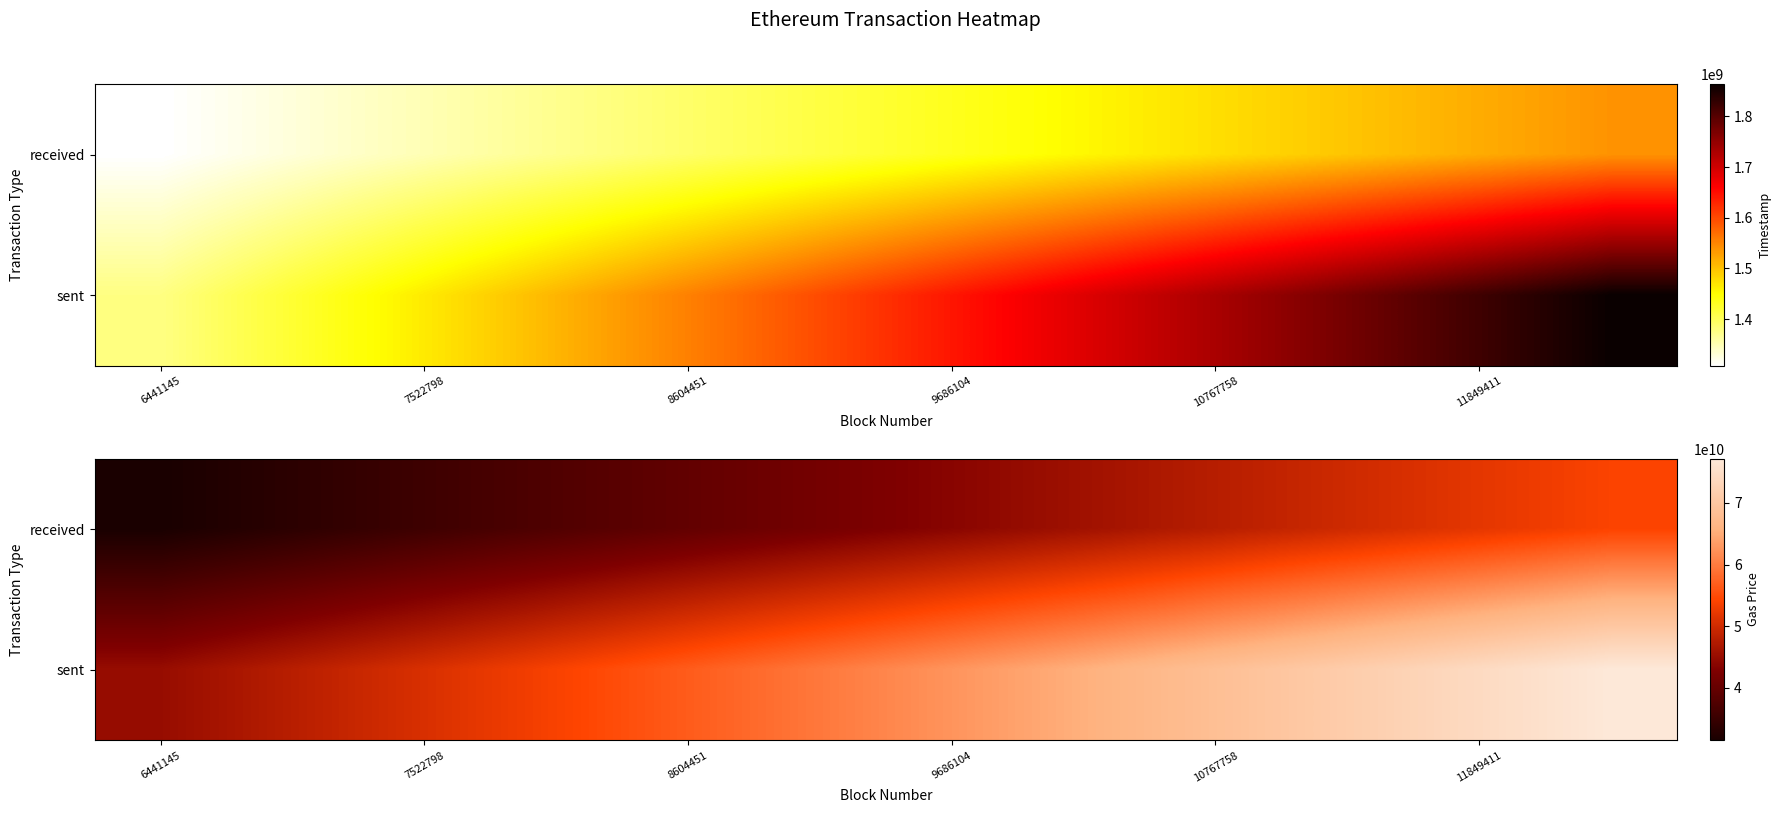

Is it true that sent equals 84461270051.6 at 8604451?

False